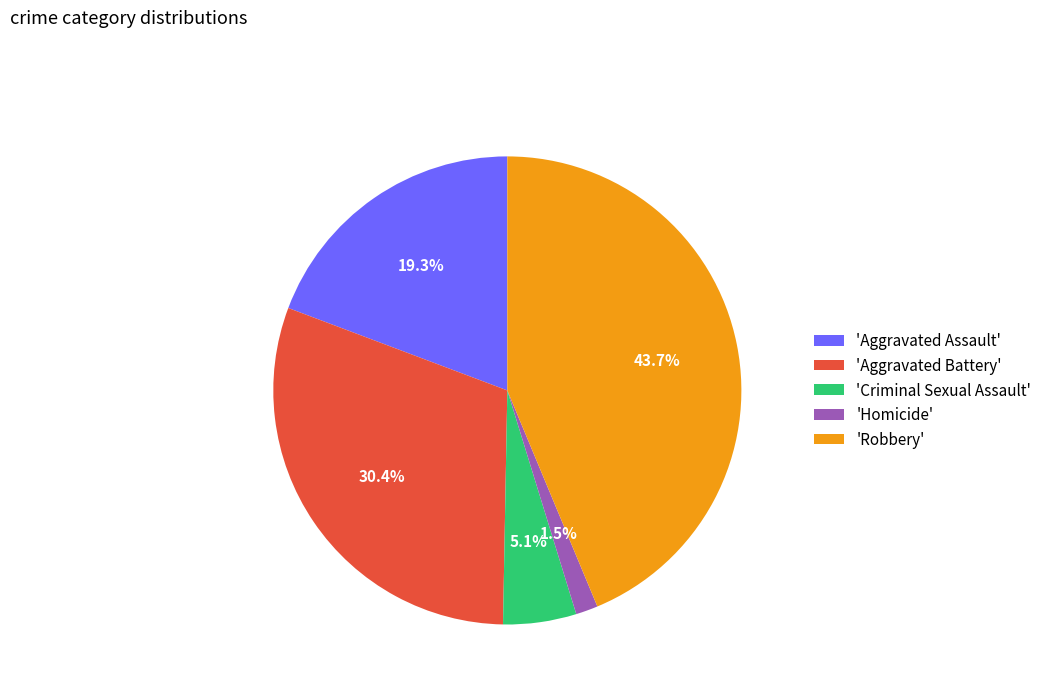

Does any single category account for the majority?

No